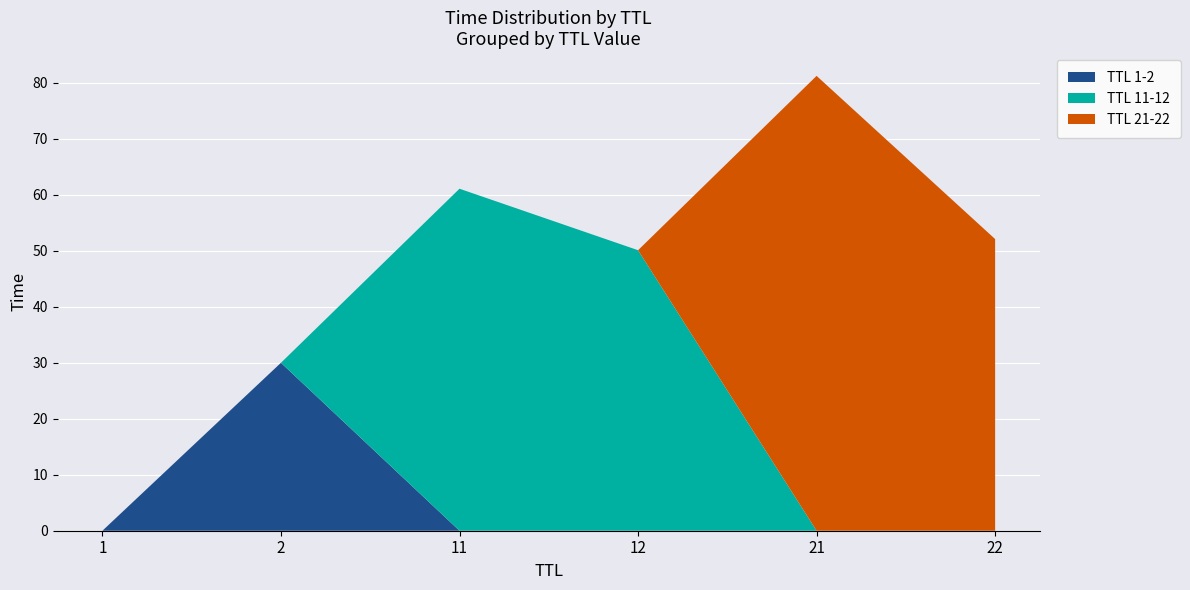

What is the total value across all series at 22?

52.1